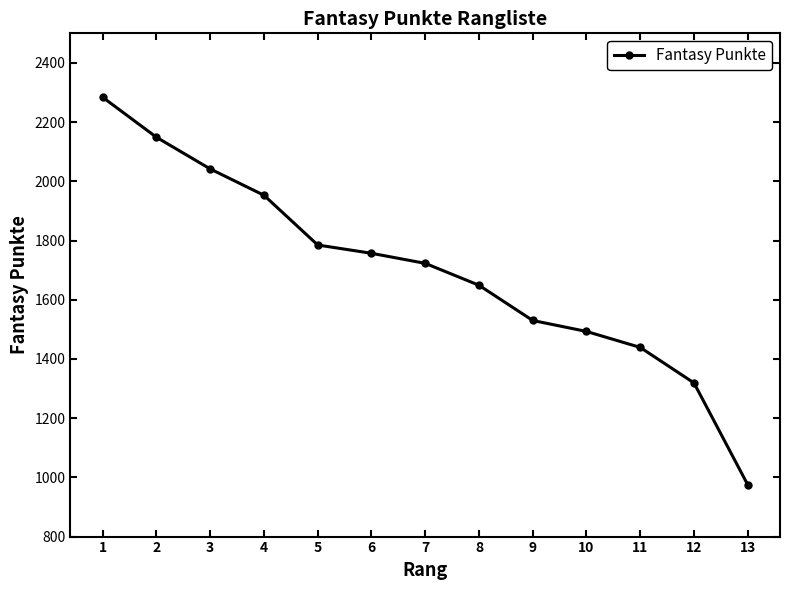

What is the difference between the maximum and minimum values?

1309